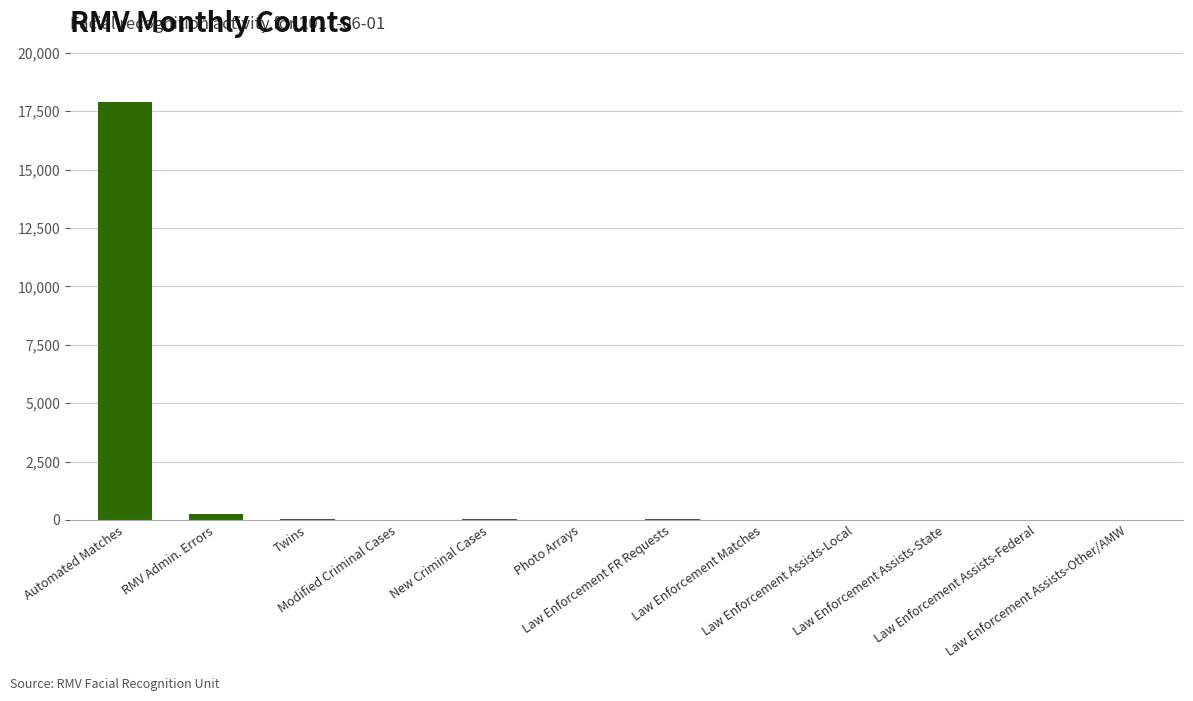

What is the greatest value displayed?

17906